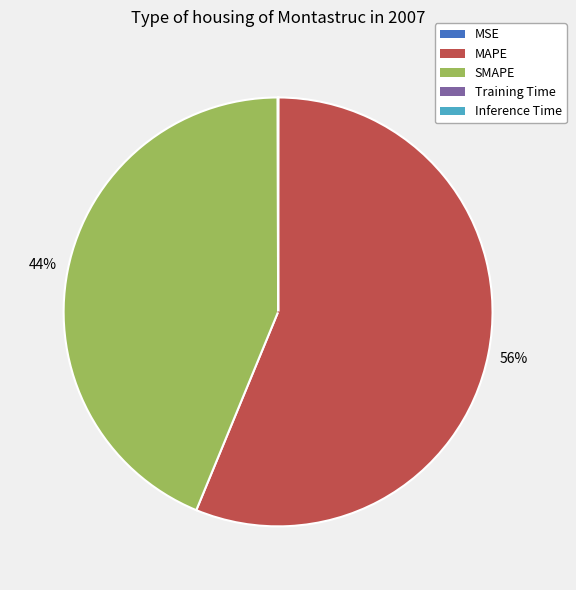

Which category accounts for the majority?

MAPE